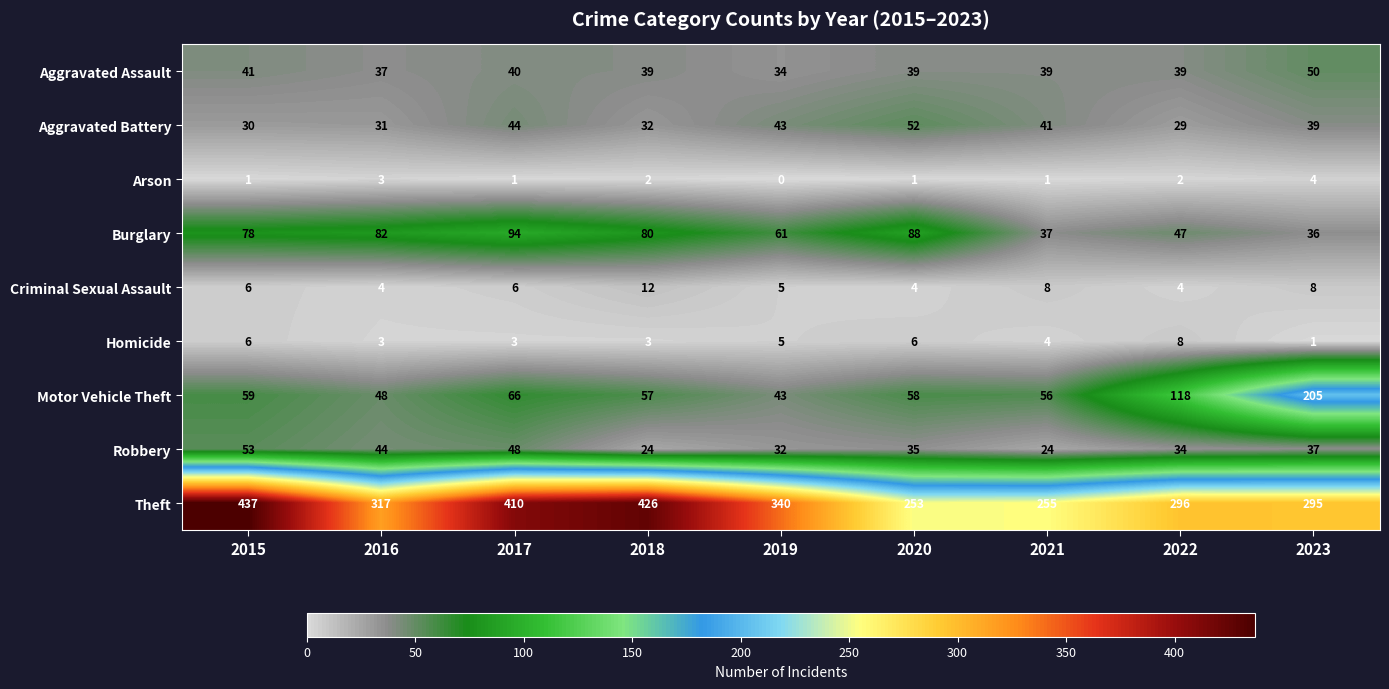

Which series has the largest total across all categories?

Theft